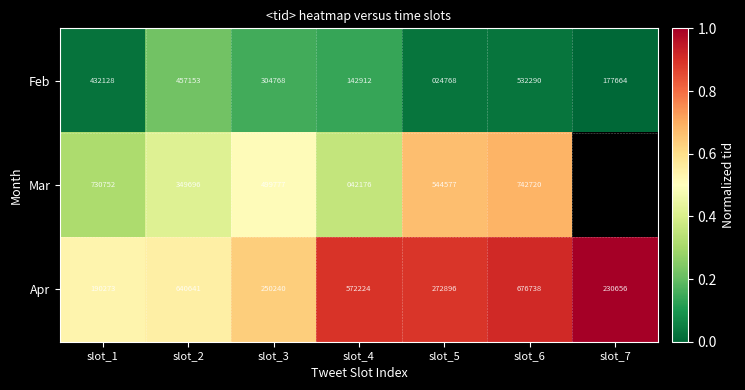

What is the spread (max minus min) of values at slot_7?

1.0